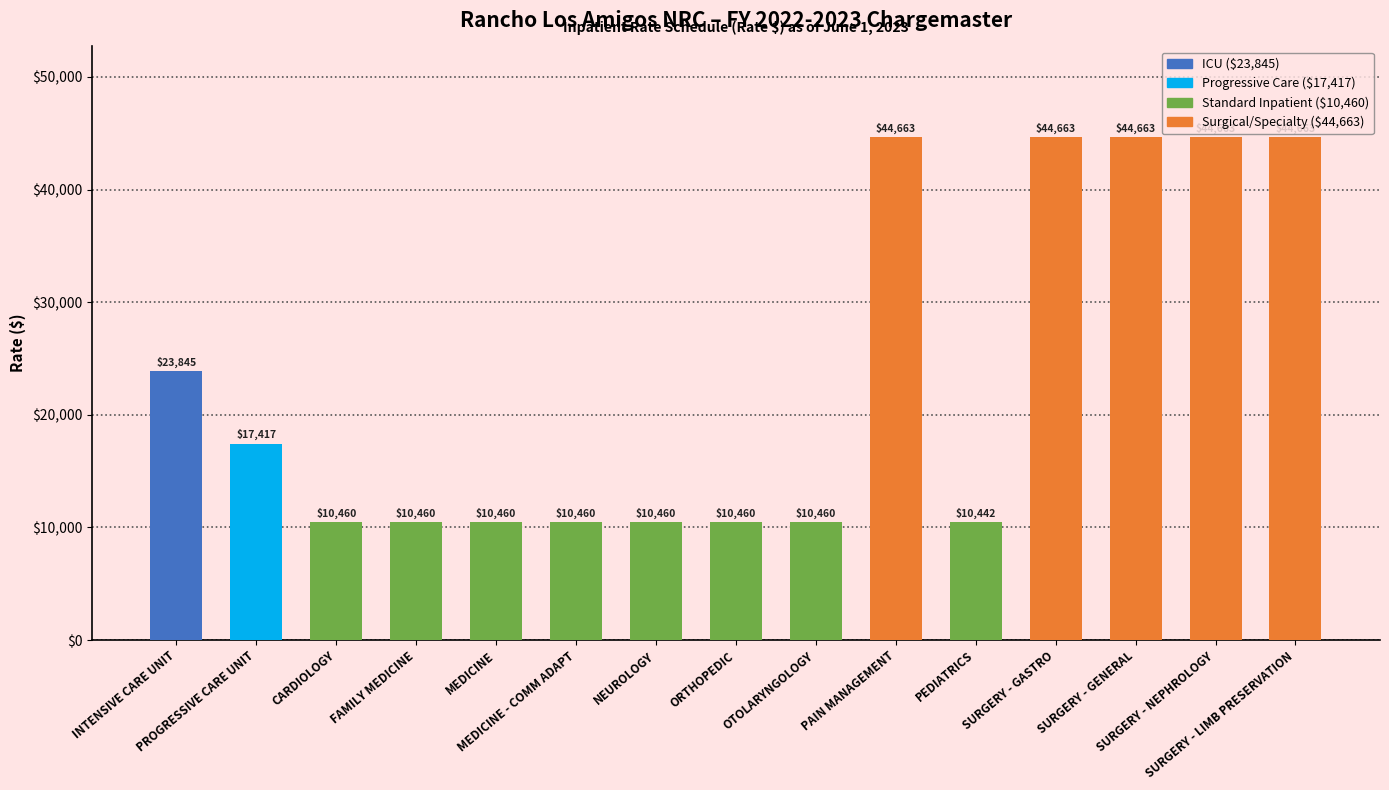

What is the average value?

23216